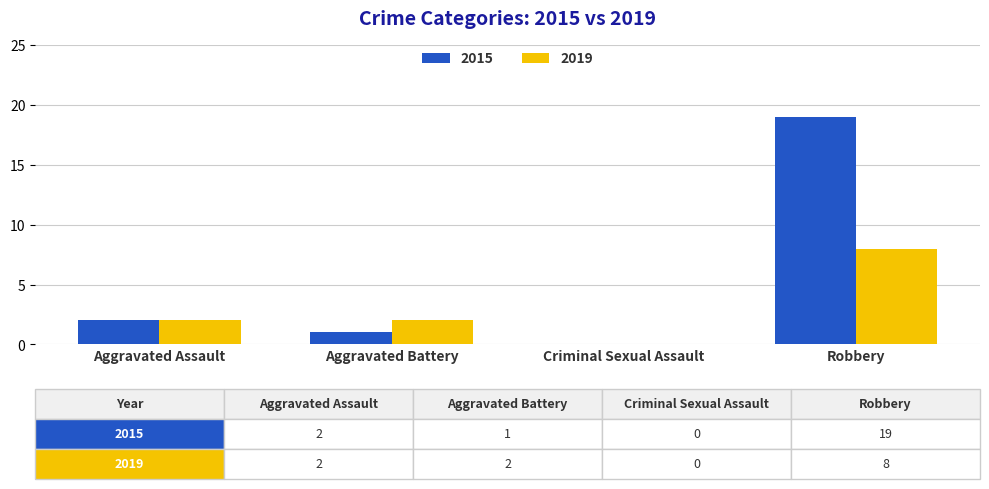

At which category is the sum across all series the highest?

Robbery